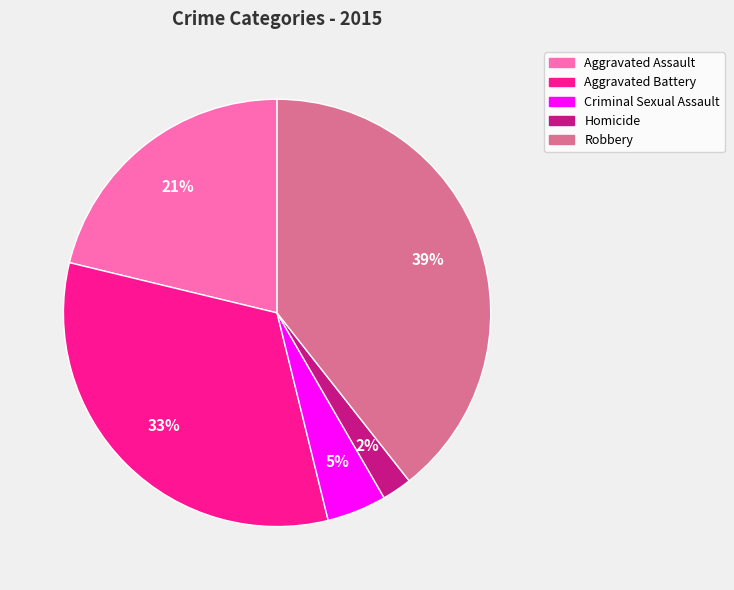

Combined, do Homicide and Criminal Sexual Assault account for over 50%?

No